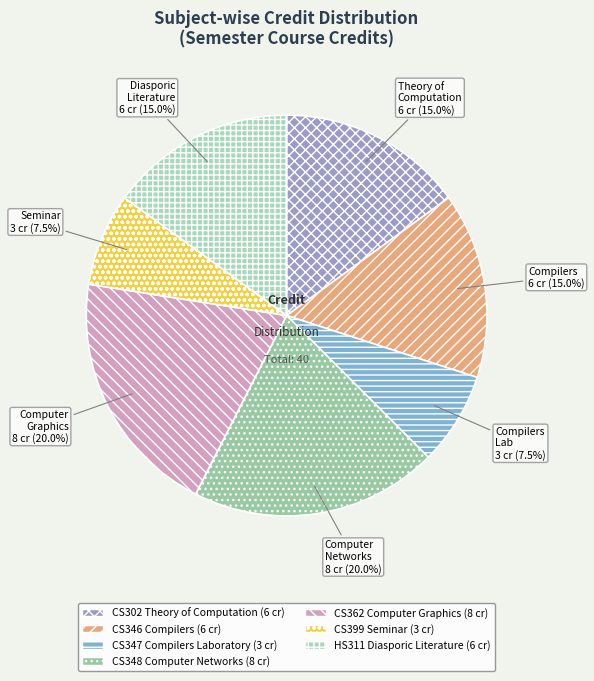

What is the smallest slice in the pie chart?

CS347 Compilers Laboratory